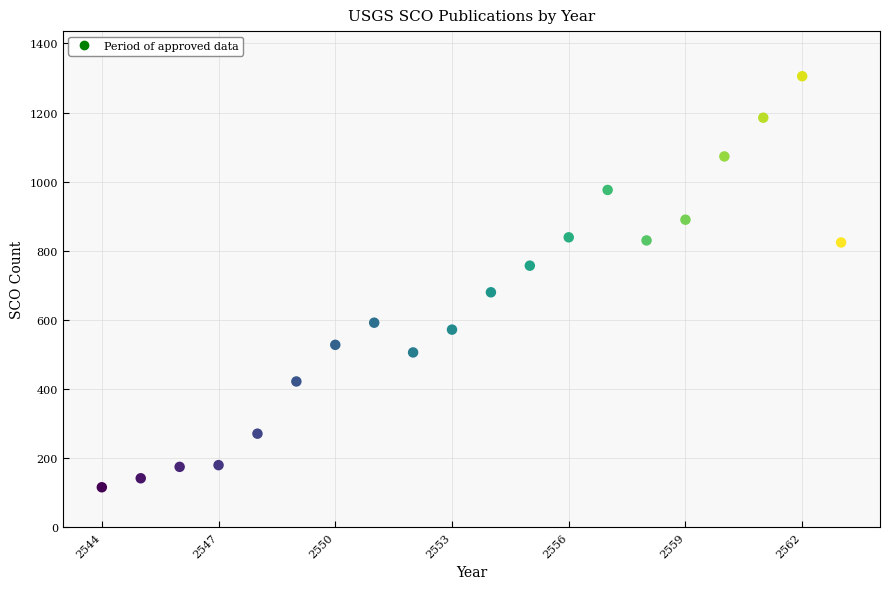

What is the range of Y values (max minus min)?

1189